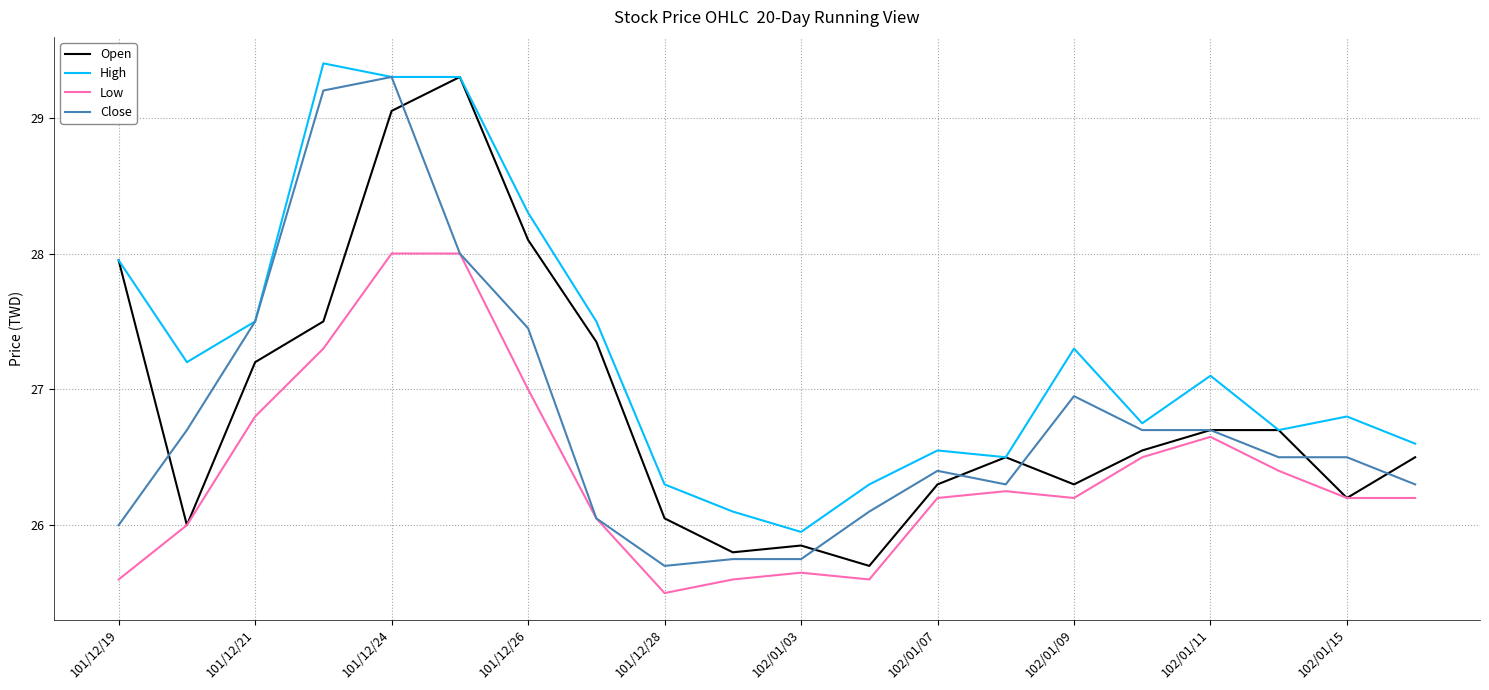

Which series has the largest total across all categories?

High